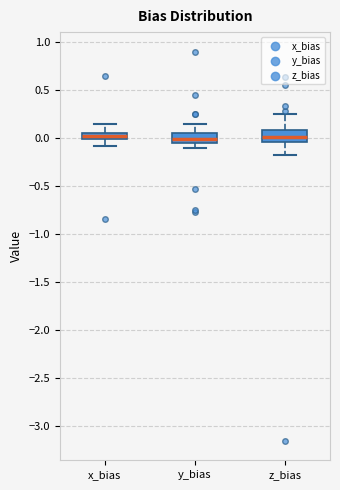

Where does the upper whisker of the box for z_bias end on the y-axis? The values are not printed on the chart, so give them approximately, as read against the axis.

0.25